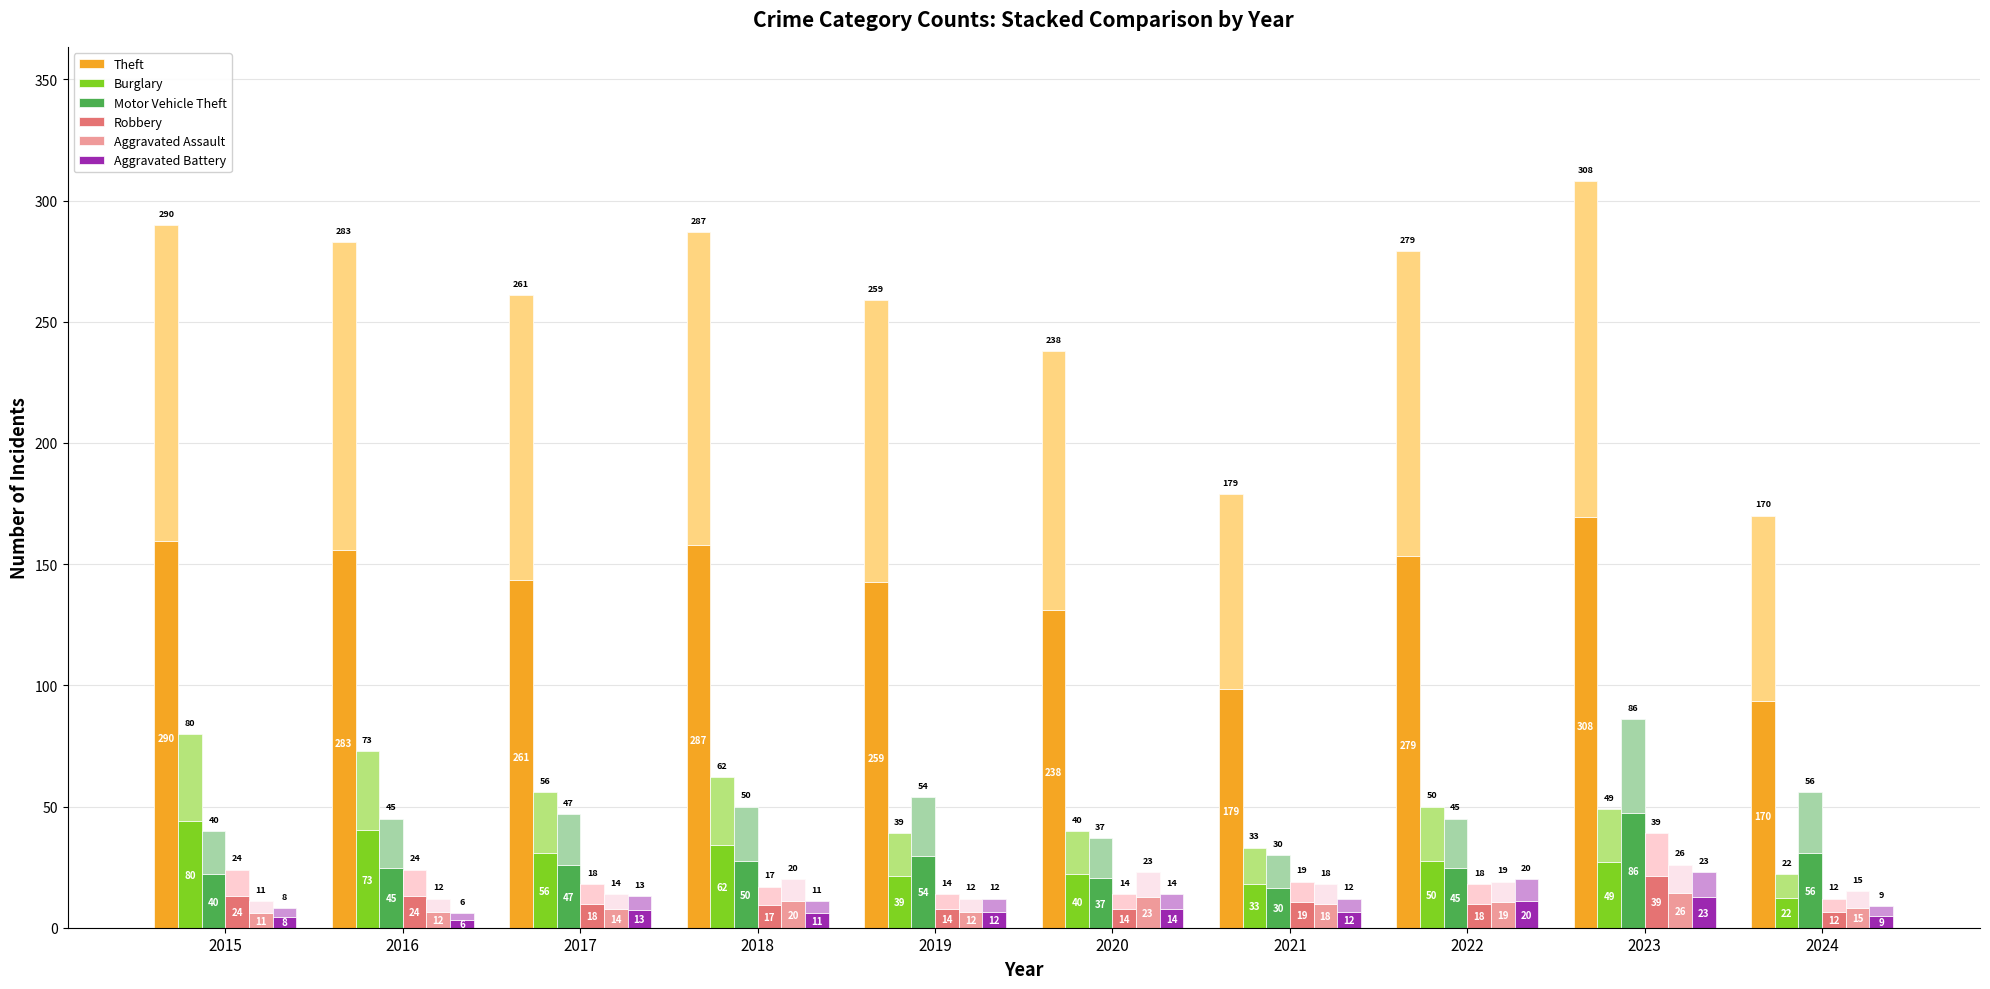

What is the difference between the maximum and minimum values in the Theft series?

138.0